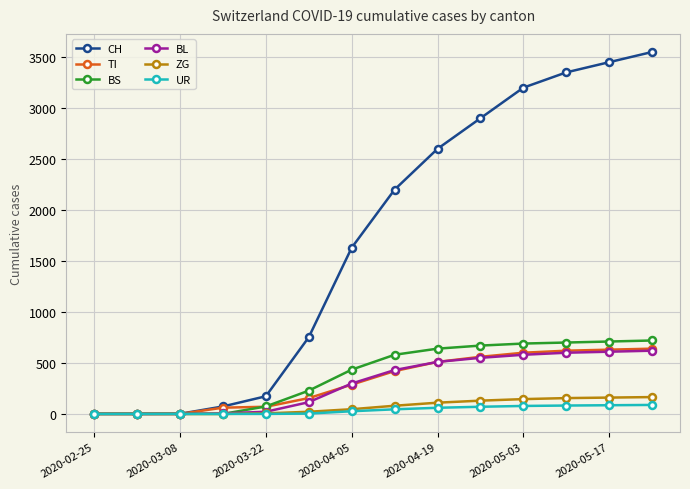

How many values in the BL series are below 430?

7